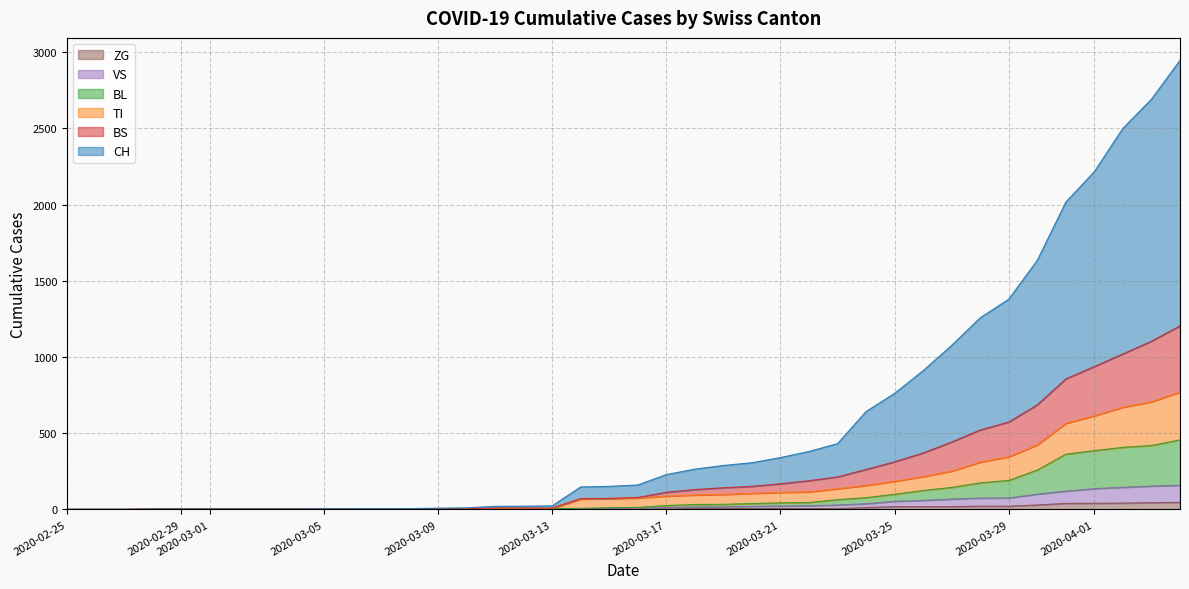

What is the spread (max minus min) of values at 2020-03-26?

892